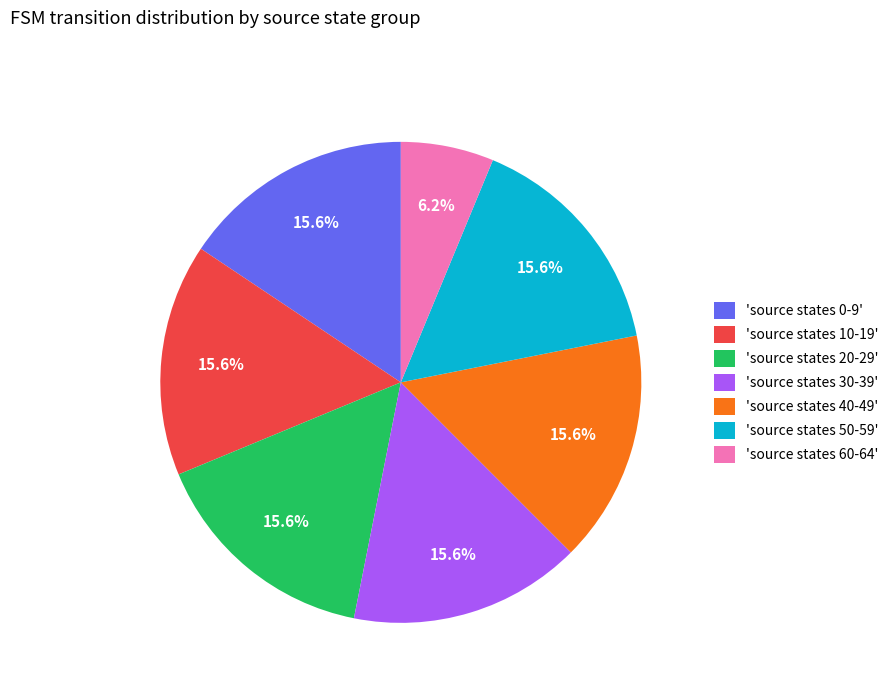

How many segments does this pie chart have?

7